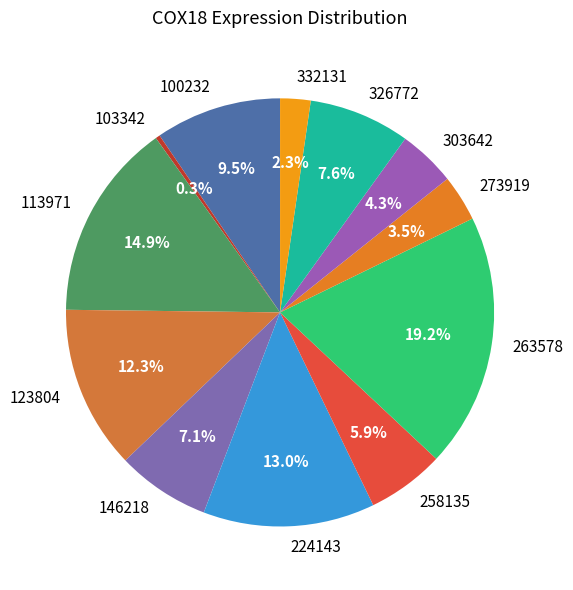

Does 103342 represent more than half of the total?

No